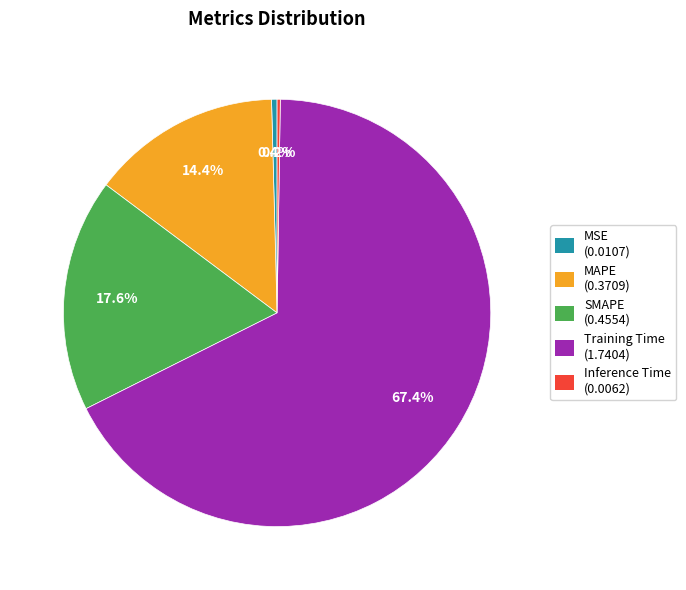

Between MSE and Training Time, which is larger?

Training Time